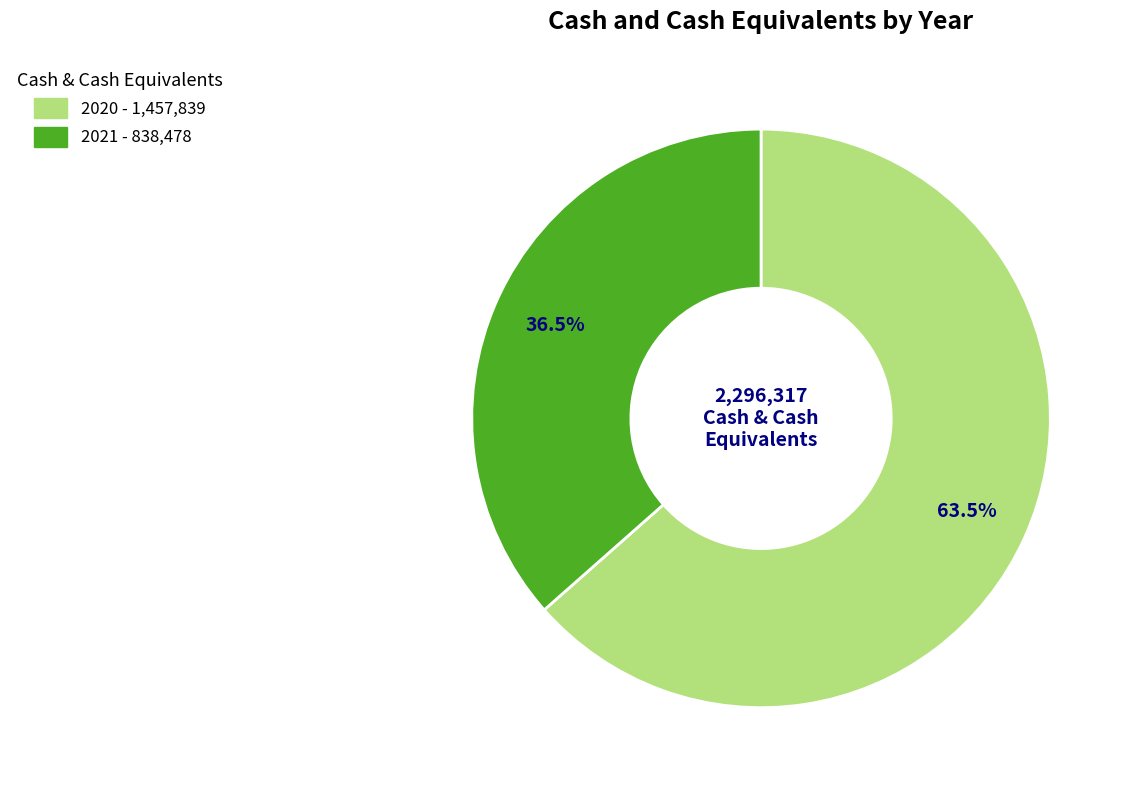

Rank the categories by value from highest to lowest.

2020, 2021